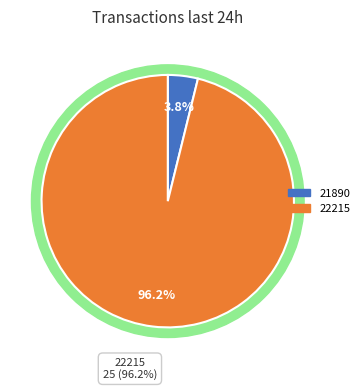

What is the majority slice?

22215